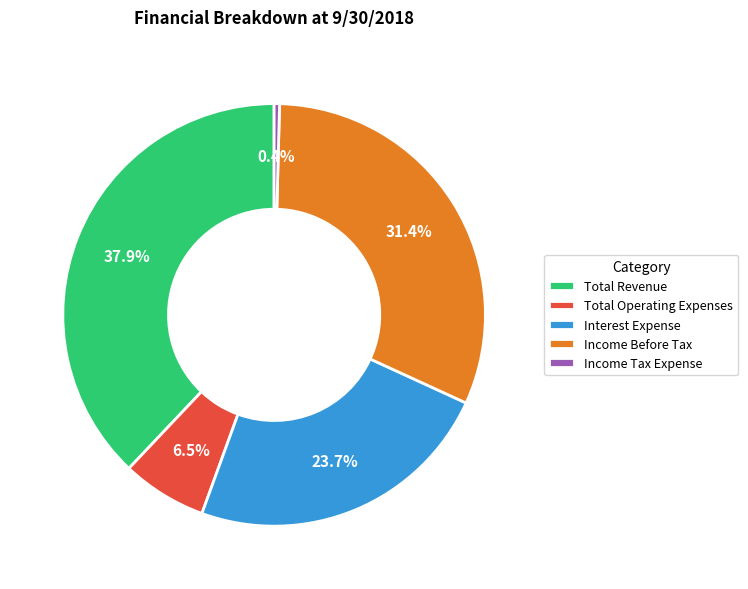

The Total Revenue slice represents 47% of the pie. True or false?

False